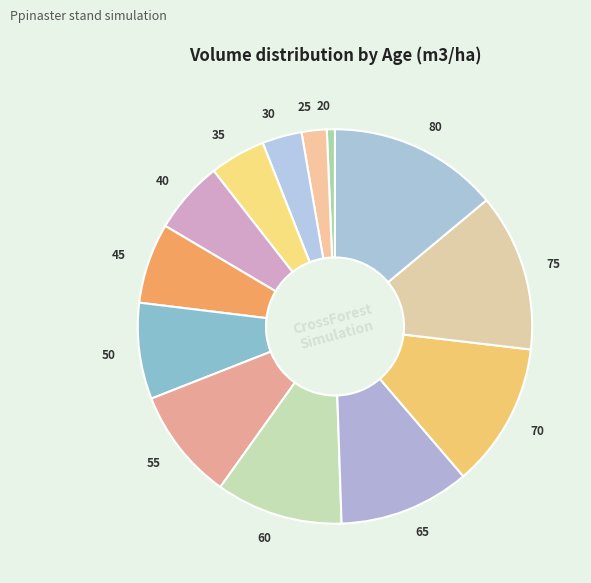

Is there any slice that represents more than half of the pie?

No